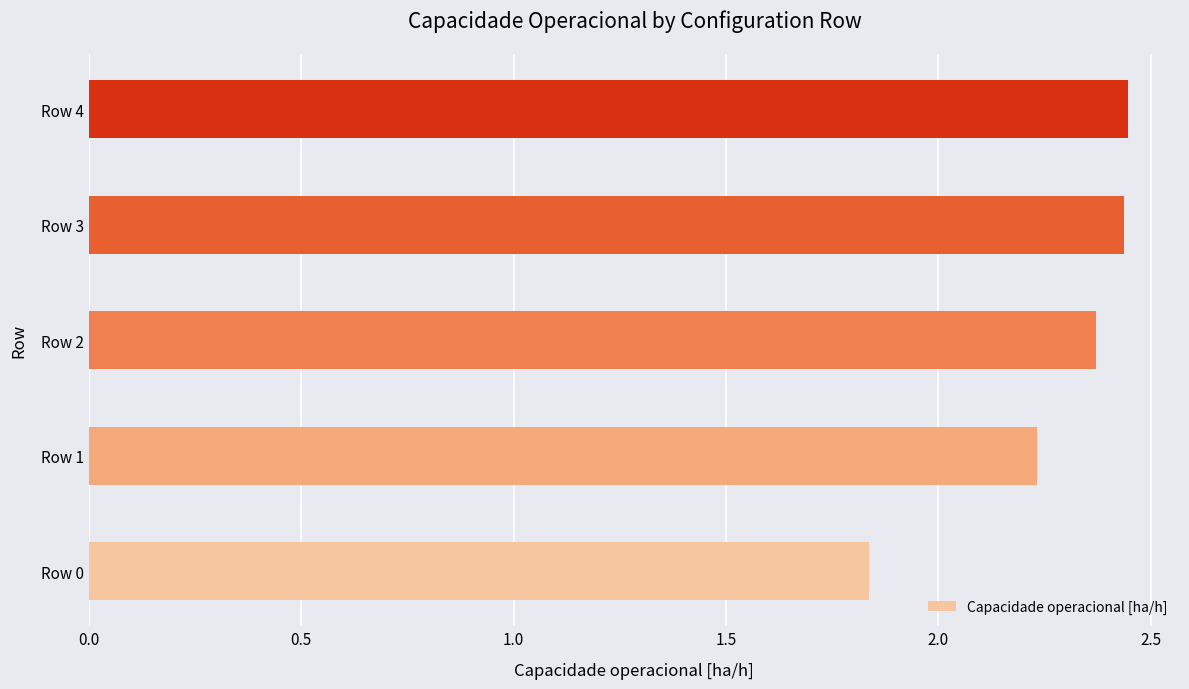

What is the sum of all values?

11.3